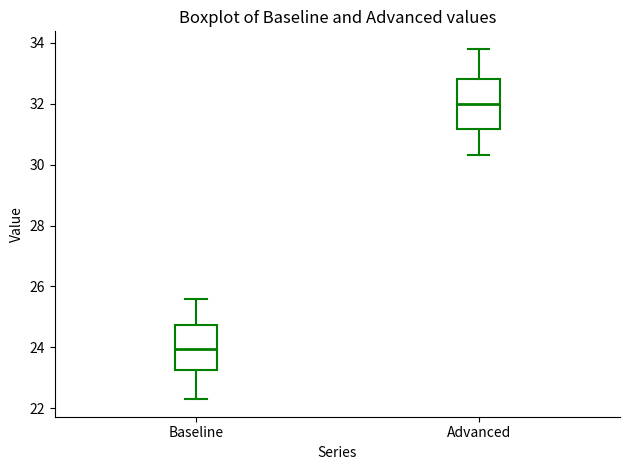

Which box has the highest median line?

Advanced